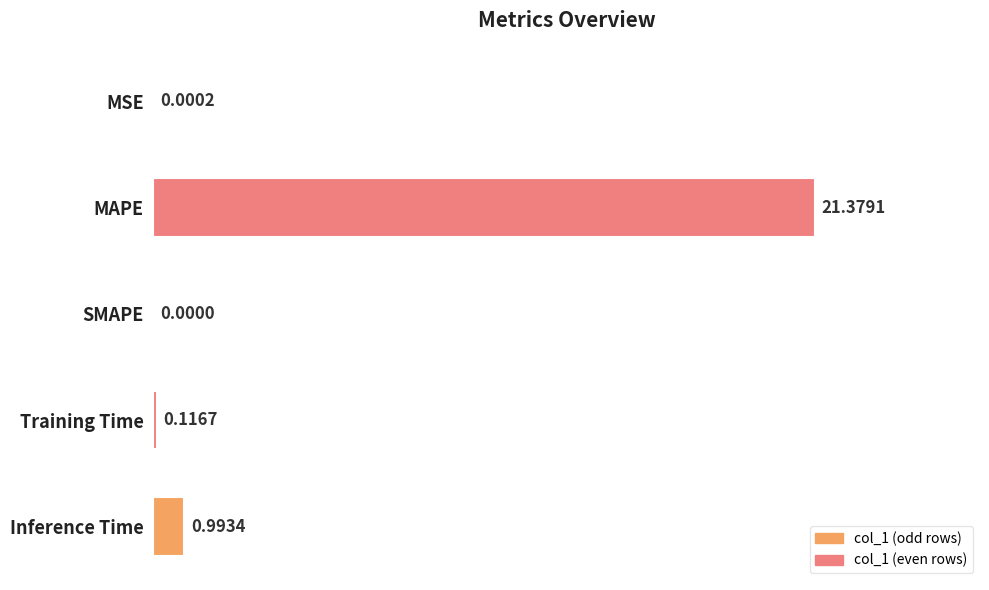

At which label is the value closest to 10?

Inference Time